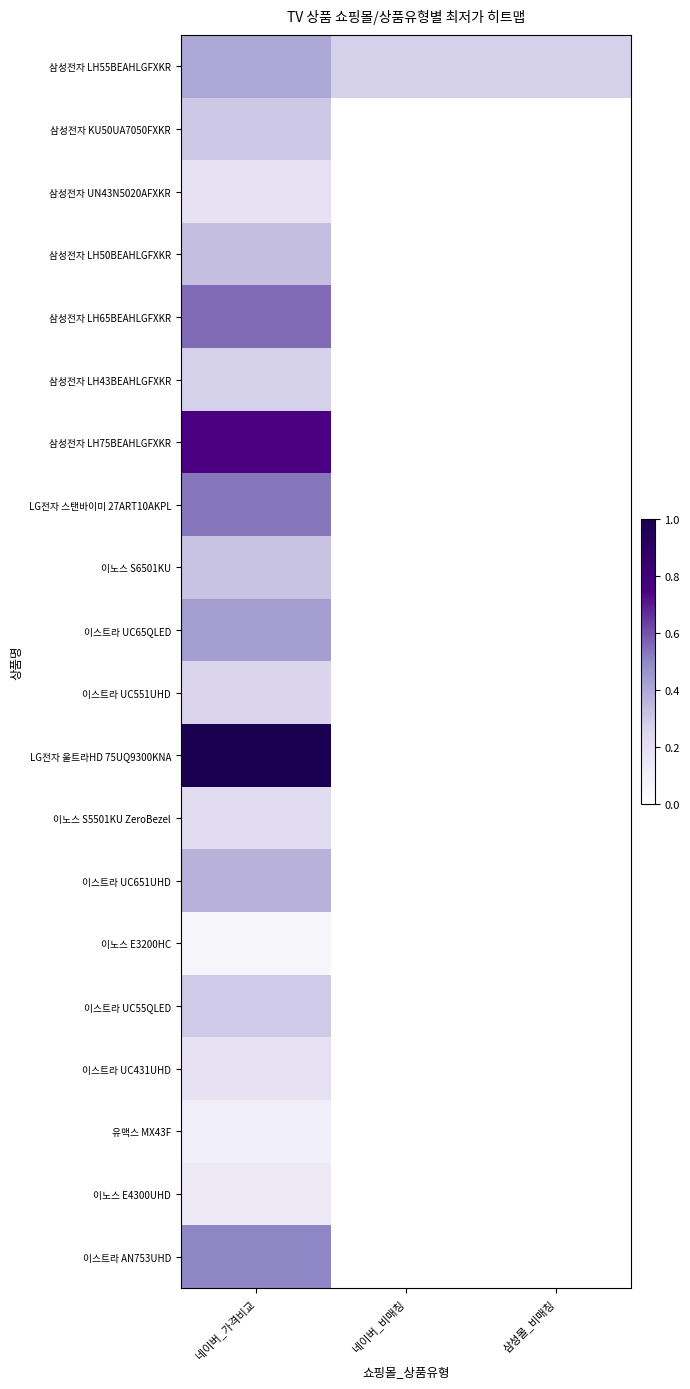

Which has a higher value, 네이버_가격비교 or 삼성몰_비매칭?

네이버_가격비교